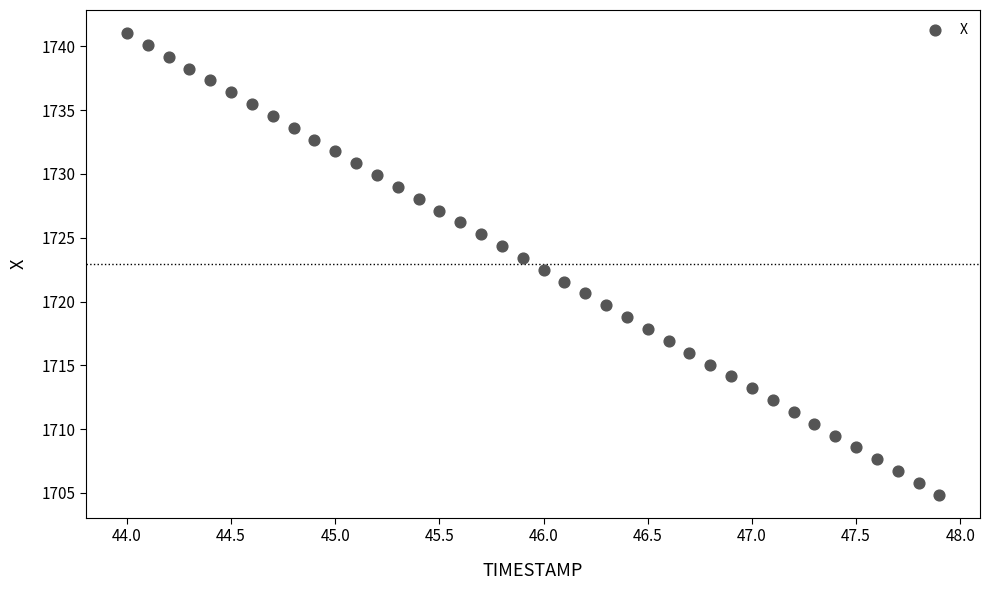

What is the range of Y values (max minus min)?

36.2